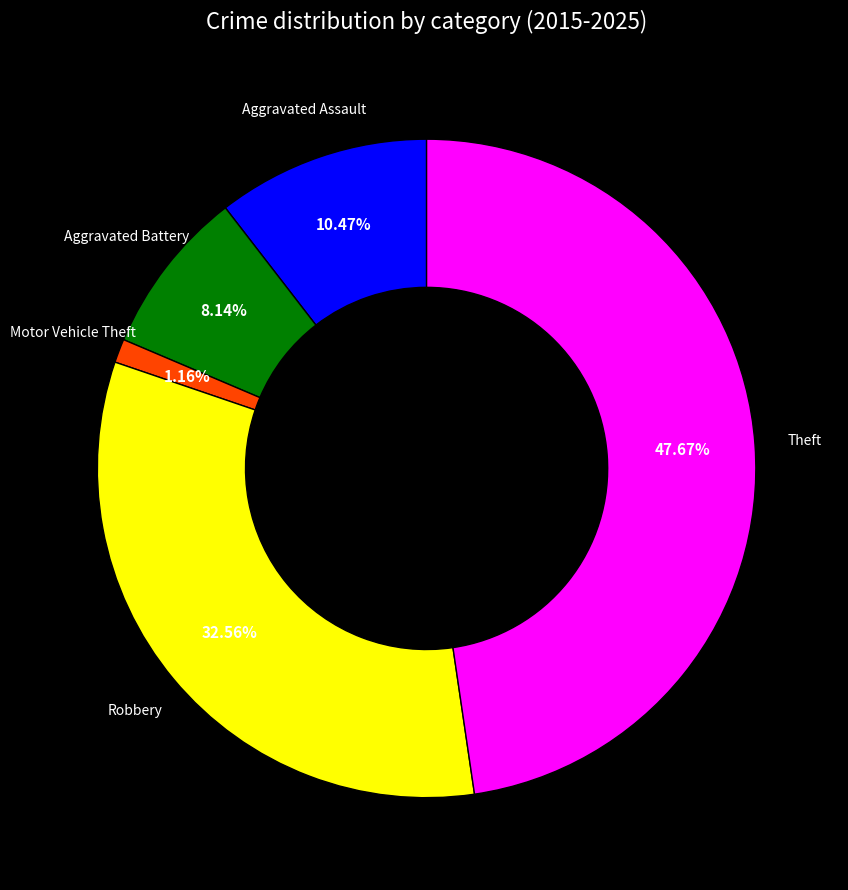

Is there a majority slice in this chart?

No